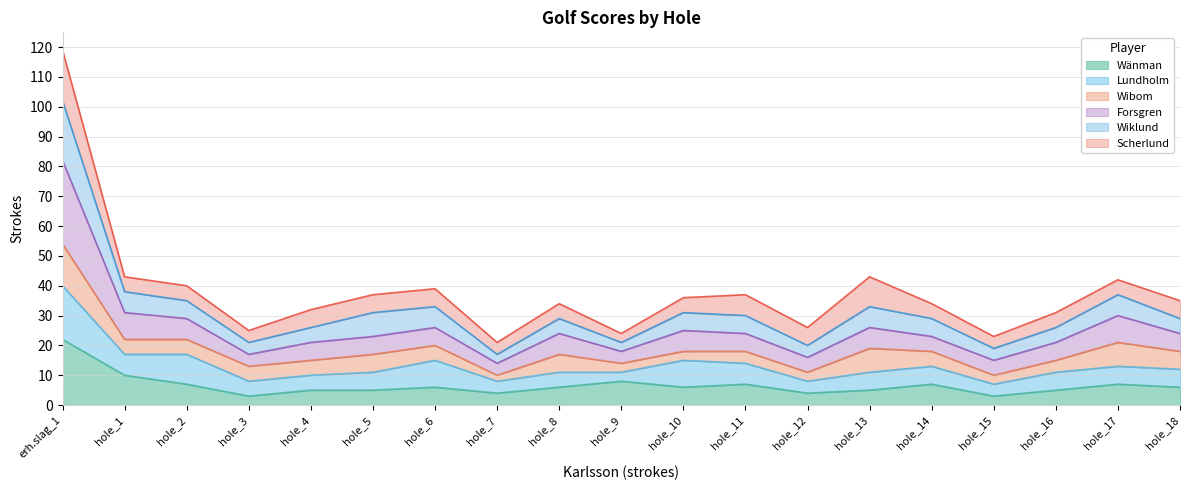

In Forsgren, how many points are lower than both neighbors (excluding endpoints)?

5